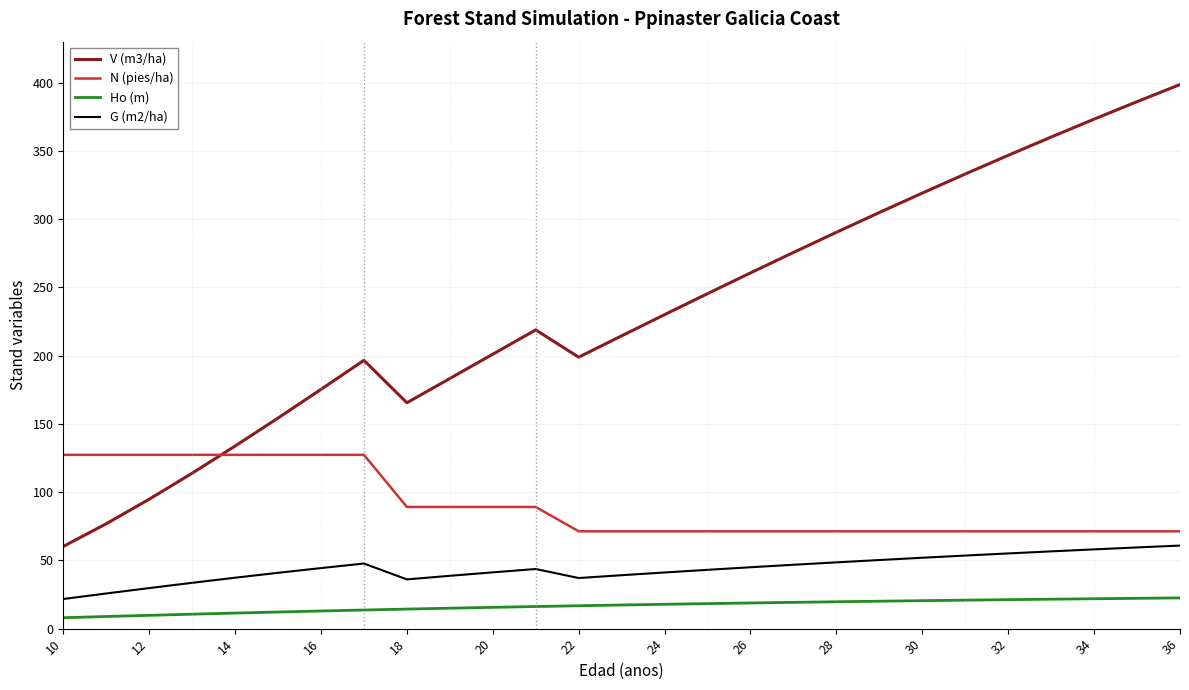

What is the maximum value shown in the chart?

398.6